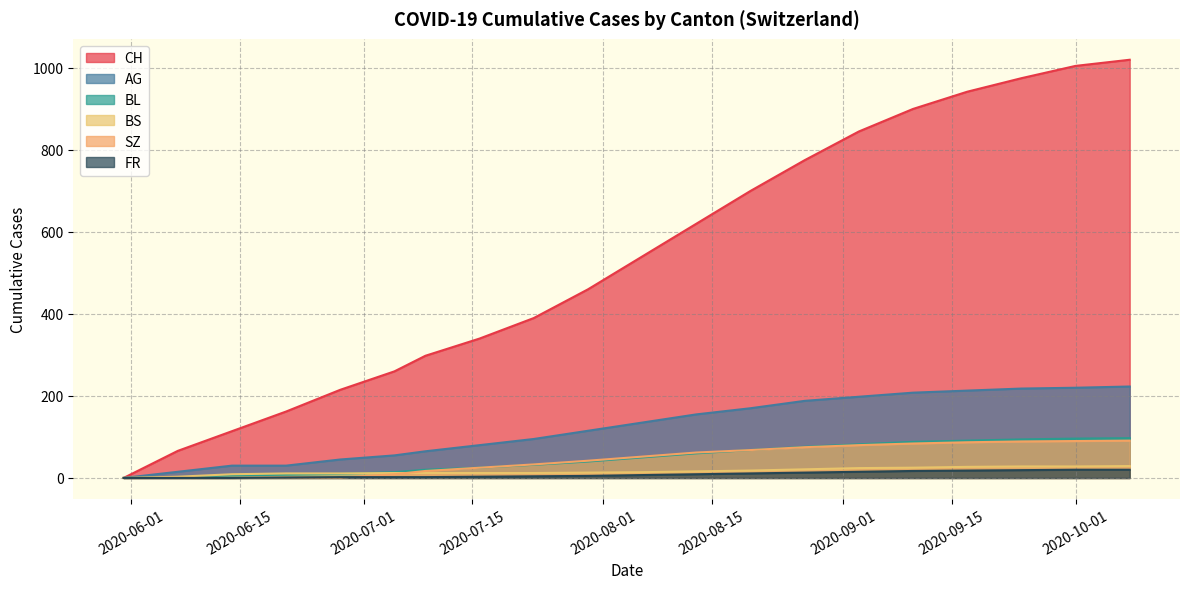

Is it true that SZ equals 42 at 2020-08-02?

True